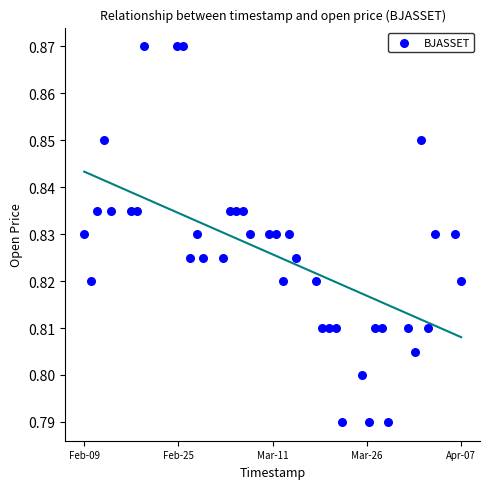

How many points are shown in the scatter plot?

40